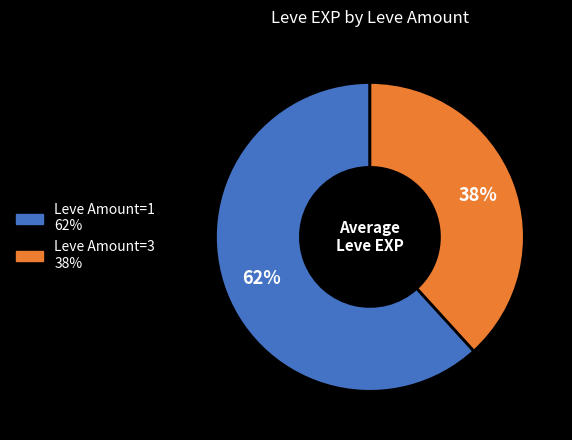

Is there any slice that represents more than half of the pie?

Yes